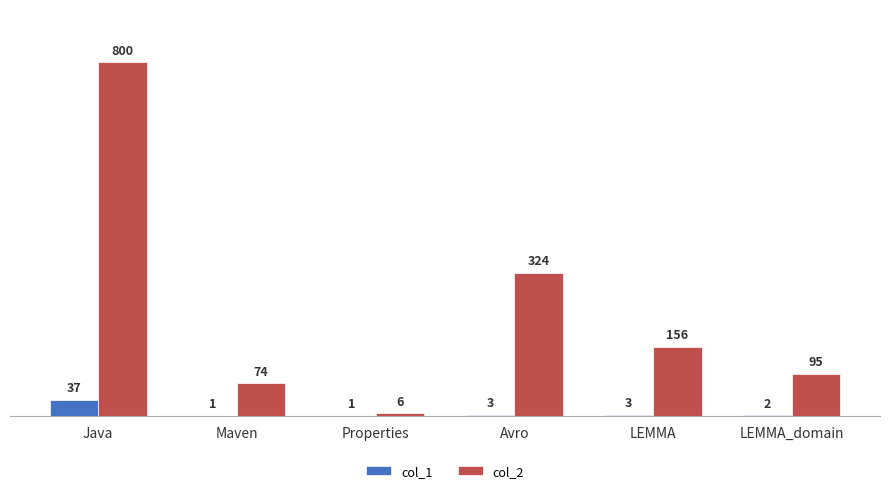

Count the number of categories in the chart.

6